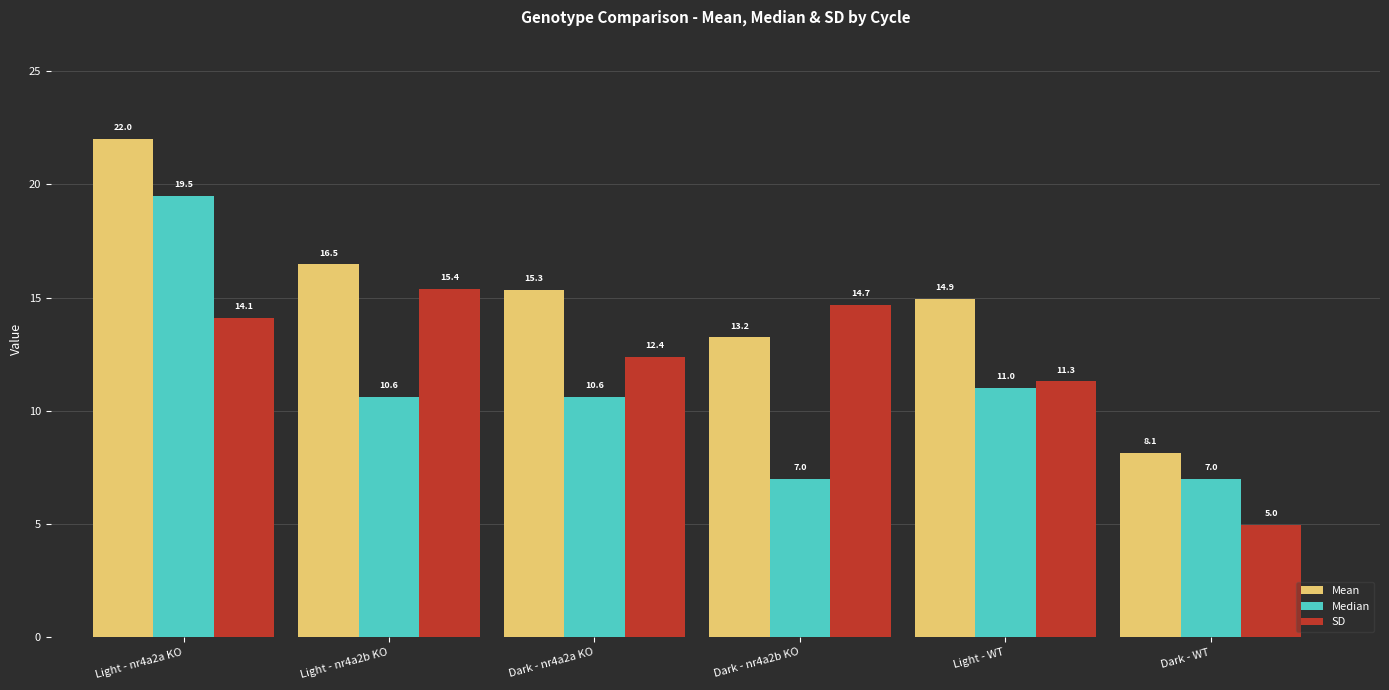

Which series has the largest range (max minus min)?

Mean